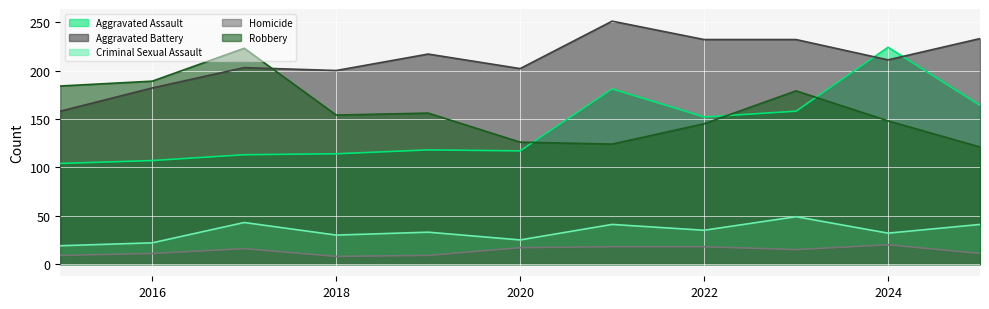

Between 2015 and 2021, which series saw the biggest shift?

Aggravated Battery